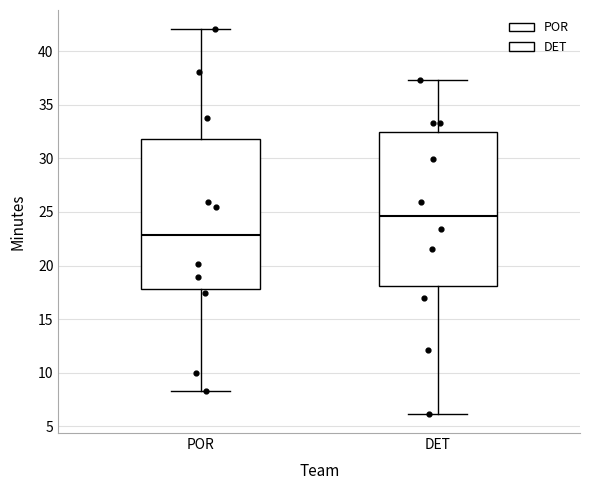

Reading left to right, read every box against the y-axis: the position of its median line, the range the box covers, and the ends of its whiskers. The values are not printed on the chart, so give them approximately, as read against the axis.

POR: median 23.0, box 18.0 to 32.0, whiskers 8.5 to 42.0
DET: median 24.5, box 18.0 to 32.5, whiskers 6.0 to 37.5